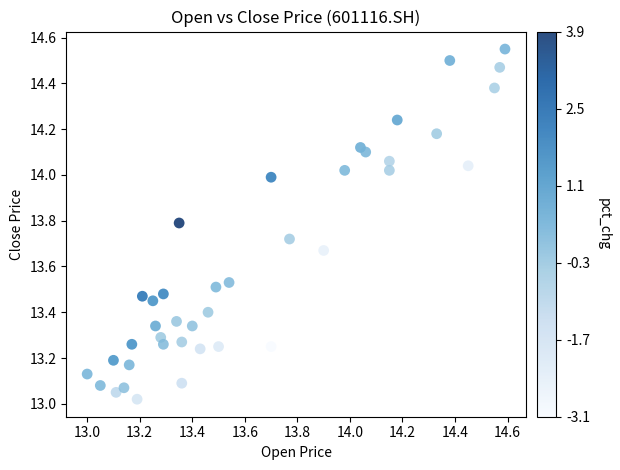

What is the range of X values (max minus min)?

1.6